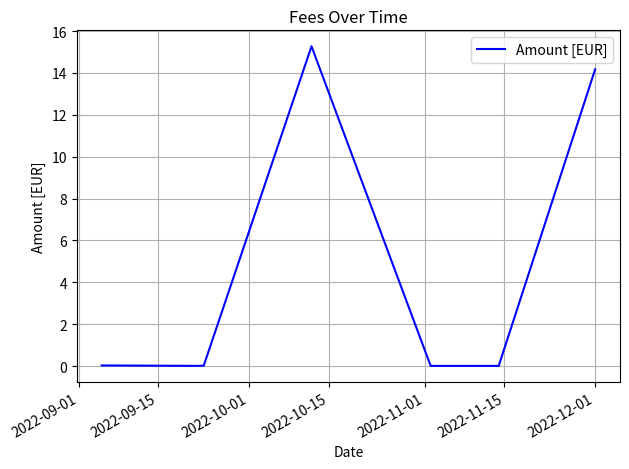

Reading right to left, list all the values displayed in this chart.

14.2	0.0	0.0	0.0	0.0	15.3	0.0	0.0	0.0